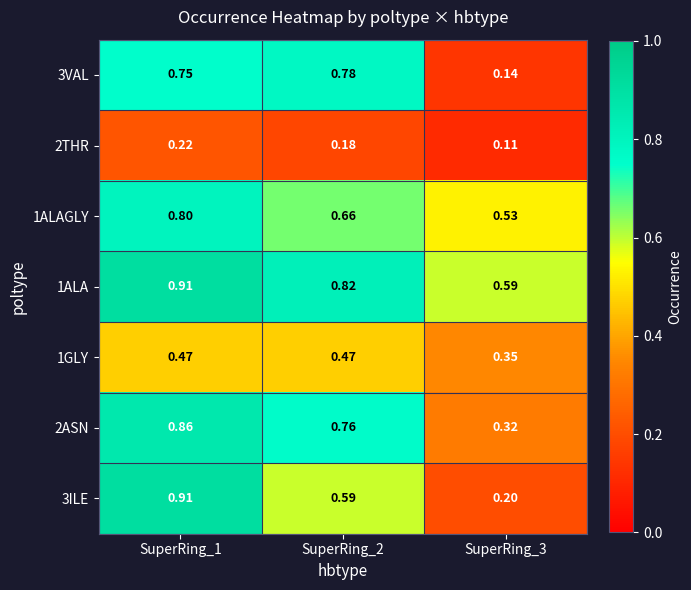

At how many categories does at least one series exceed 0?

3